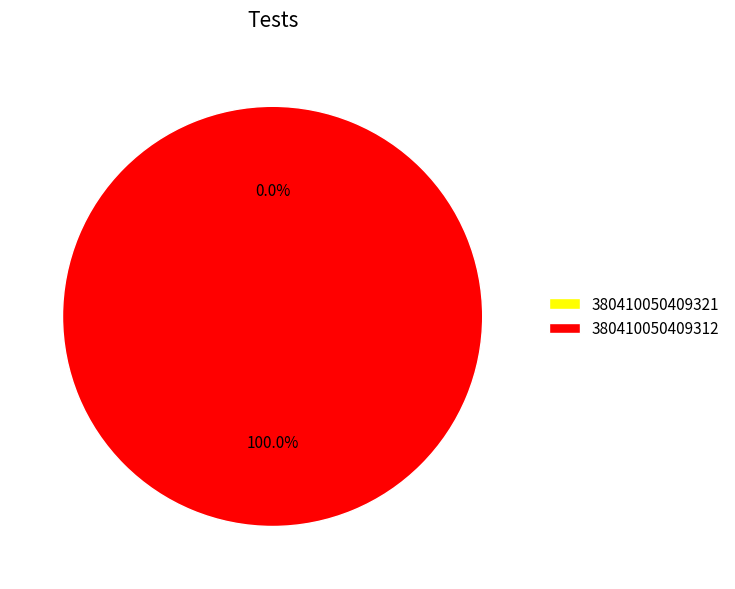

What is the change in value from 380410050409321 to 380410050409312?

+1